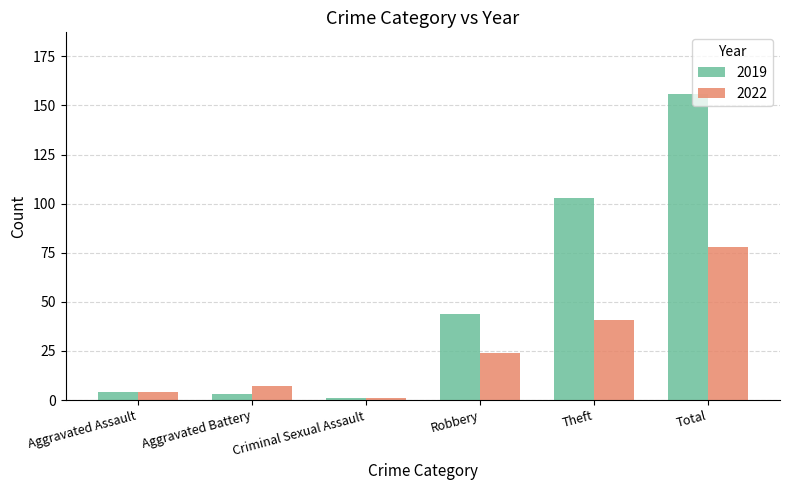

What is the approximate value of 2022 at Theft, to the nearest 10?

40